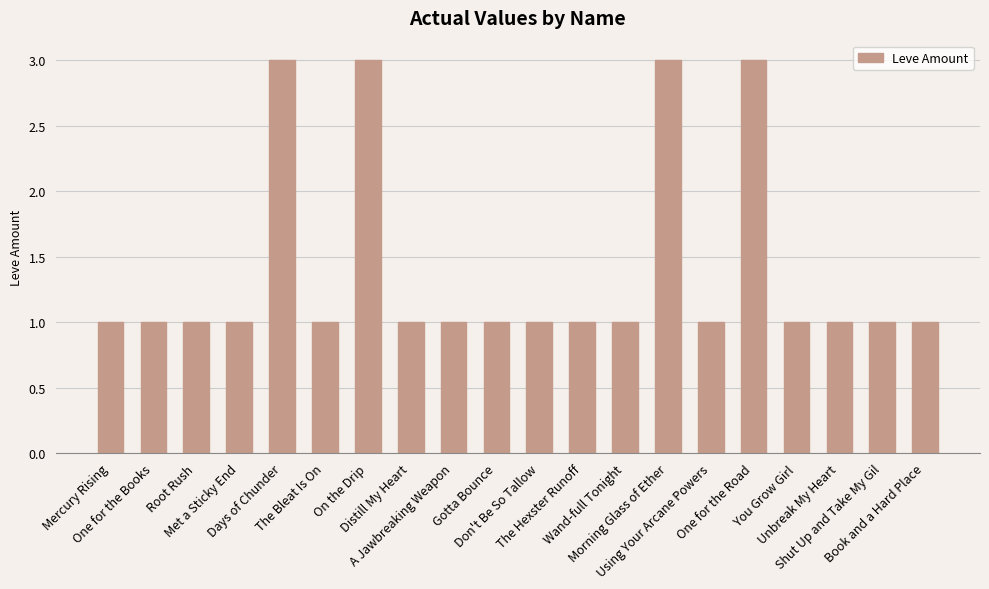

What is the value of the 3rd bar from the left?

1